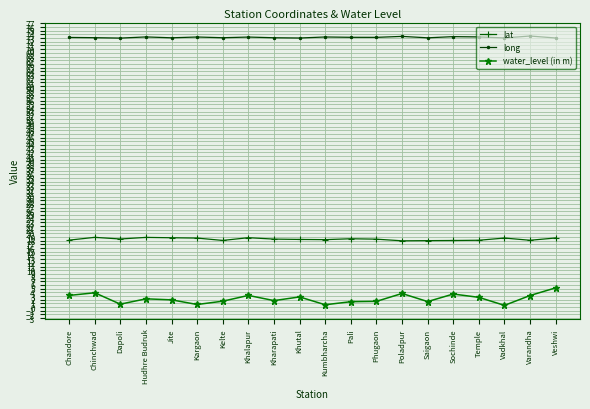

What are all the series names shown in the legend?

lat, long, water_level (in m)